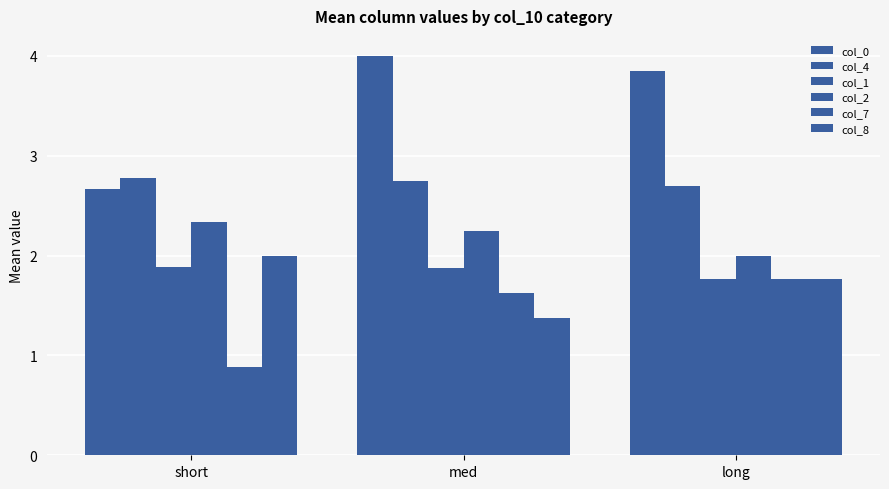

How many data points in col_7 are above 1?

2